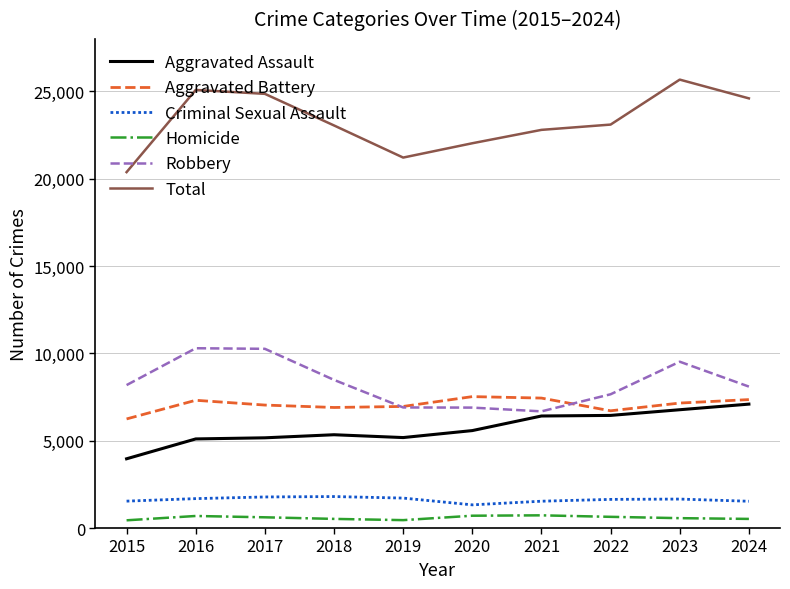

What is the difference between the Aggravated Assault values at 2020 and 2024?

1515